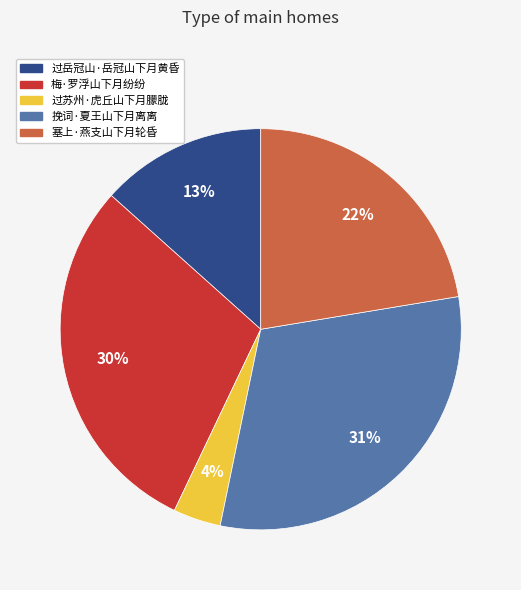

What percentage is the 过苏州·虎丘山下月朦胧 slice, to the nearest percent?

4%